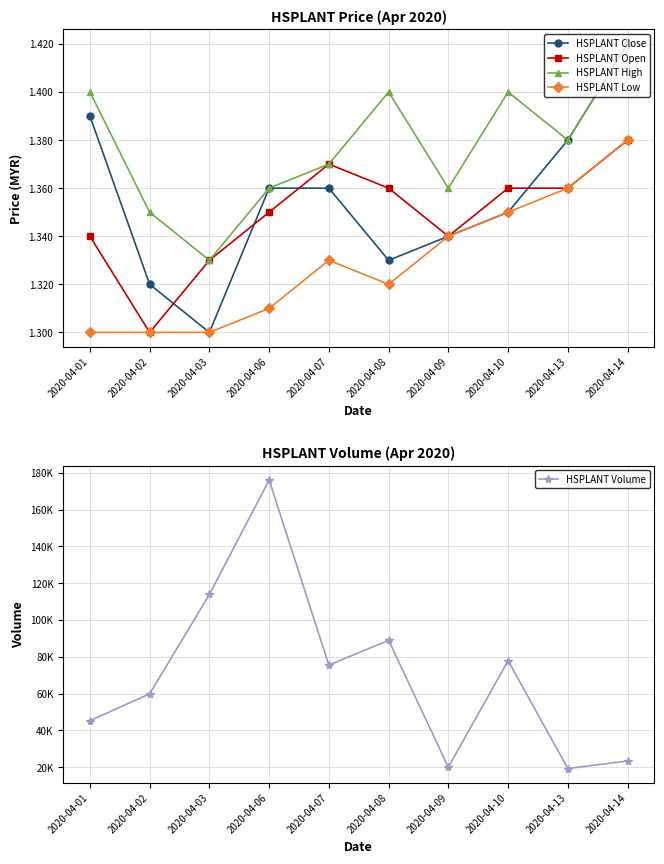

Reading left to right, list all the values displayed in this chart.

HSPLANT Close: 1.4	1.3	1.3	1.4	1.4	1.3	1.3	1.4	1.4	1.4
HSPLANT Open: 1.3	1.3	1.3	1.4	1.4	1.4	1.3	1.4	1.4	1.4
HSPLANT High: 1.4	1.4	1.3	1.4	1.4	1.4	1.4	1.4	1.4	1.4
HSPLANT Low: 1.3	1.3	1.3	1.3	1.3	1.3	1.3	1.4	1.4	1.4
HSPLANT Volume: 45300.0	59900.0	113900.0	176100.0	75500.0	89000.0	20000.0	77900.0	19300.0	23400.0